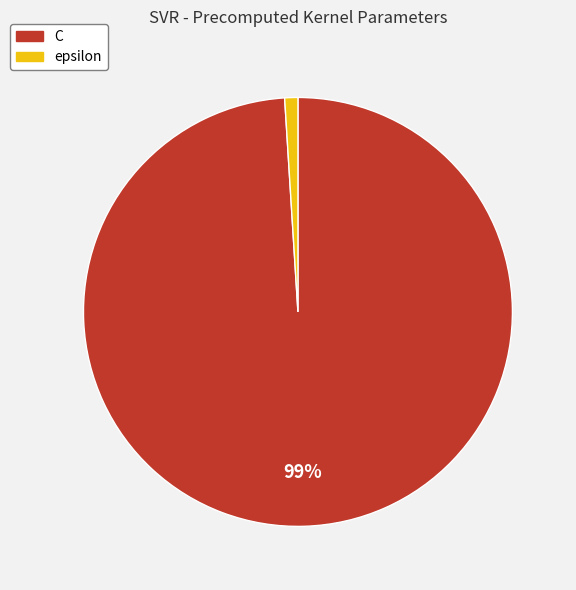

Count the number of slices in the pie.

2